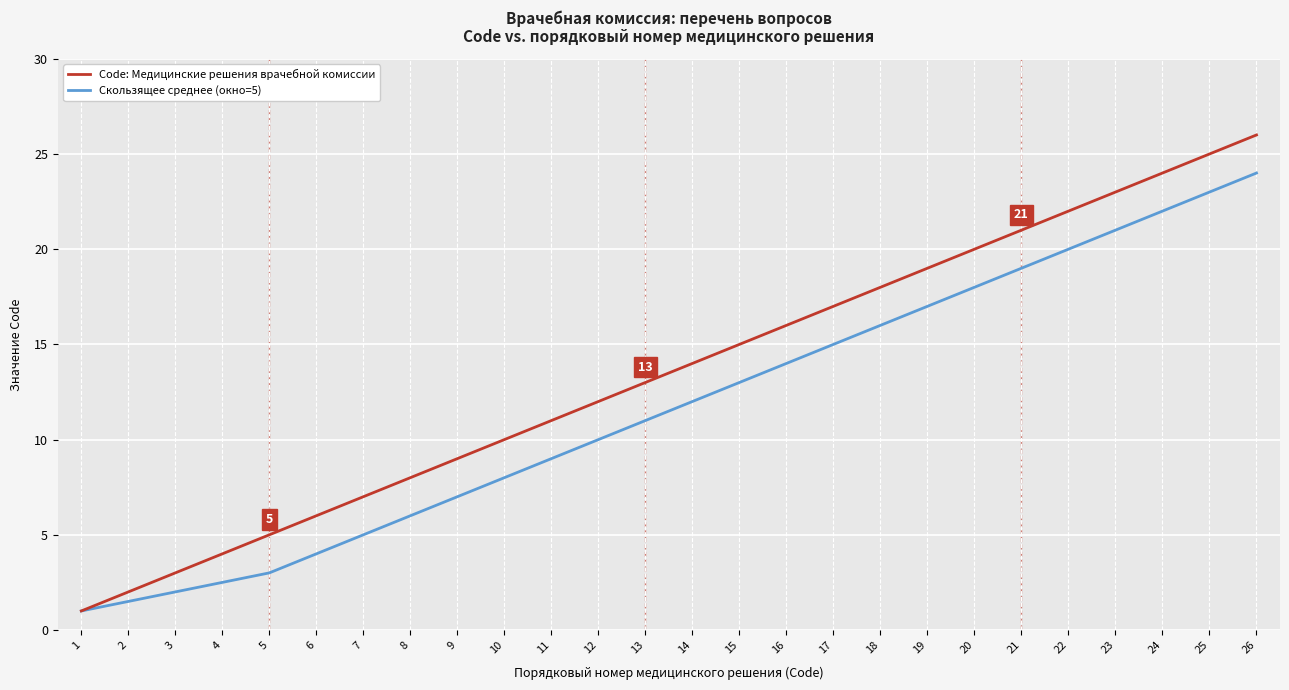

At which category is the sum across all series the highest?

26